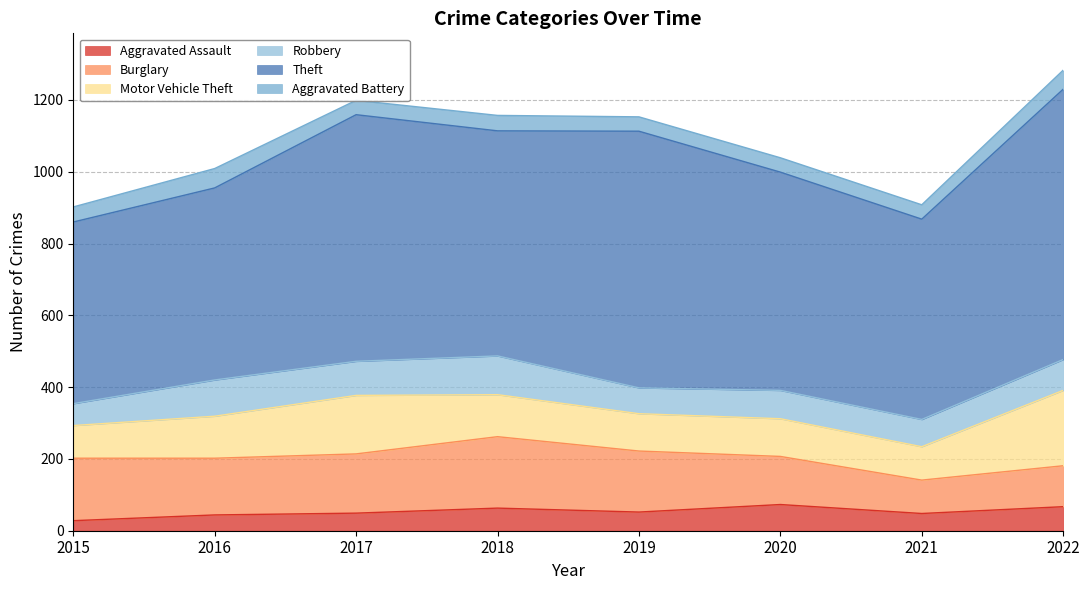

What is the approximate value of Aggravated Battery at 2017, to the nearest 10?

40